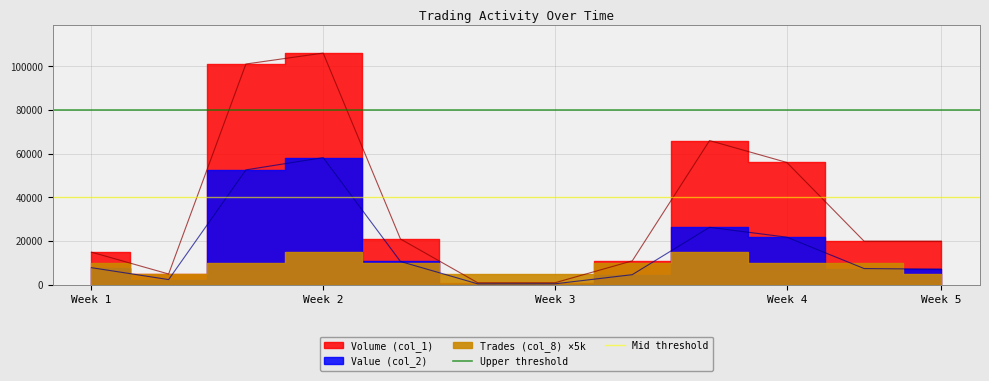

Does the chart display data point markers on the line(s)?

No